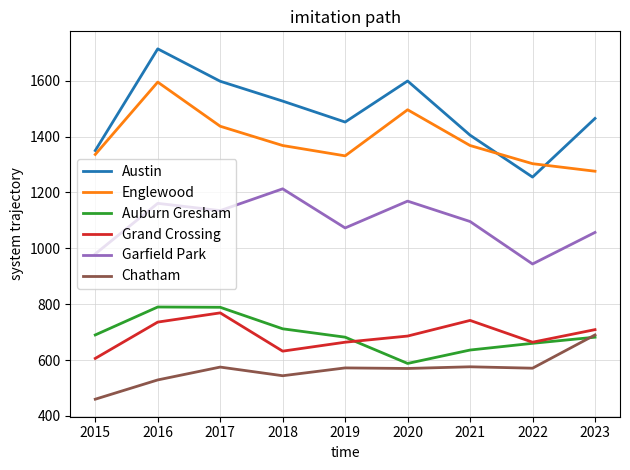

What is the lowest value of the Garfield Park series?

944